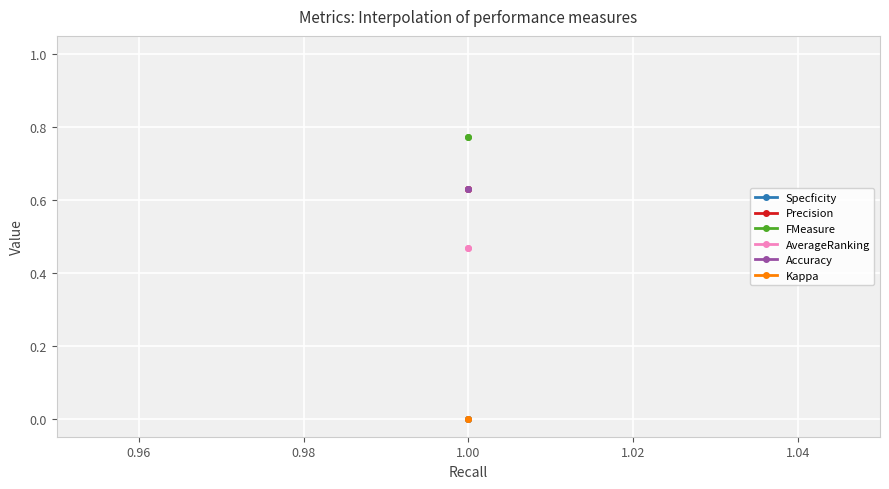

Which series has the largest total across all categories?

FMeasure